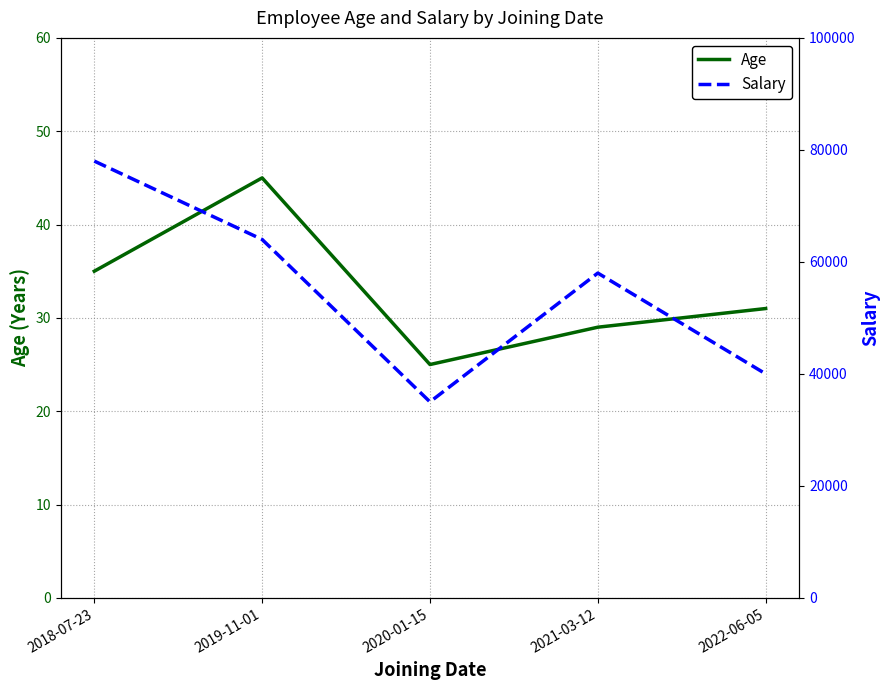

At which category does the chart reach its minimum across all series?

2020-01-15